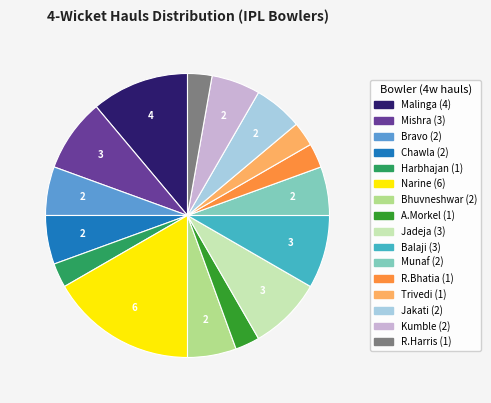

Does any single category account for the majority?

No